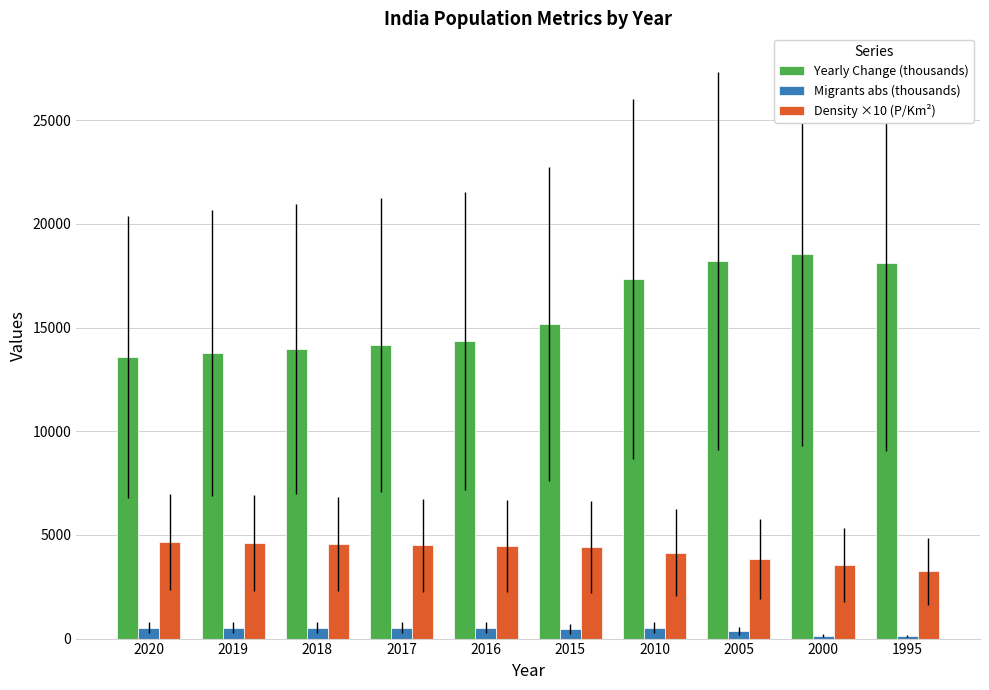

Rank the series at 2005 from highest to lowest value.

Yearly Change (thousands), Density ×10 (P/Km²), Migrants abs (thousands)